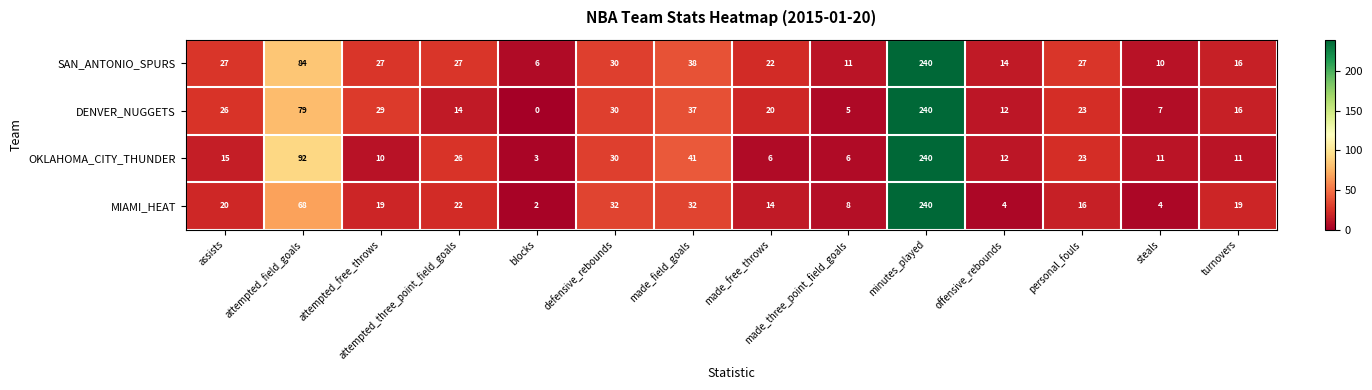

List the series in order of their overall mean, lowest first.

MIAMI_HEAT, OKLAHOMA_CITY_THUNDER, DENVER_NUGGETS, SAN_ANTONIO_SPURS